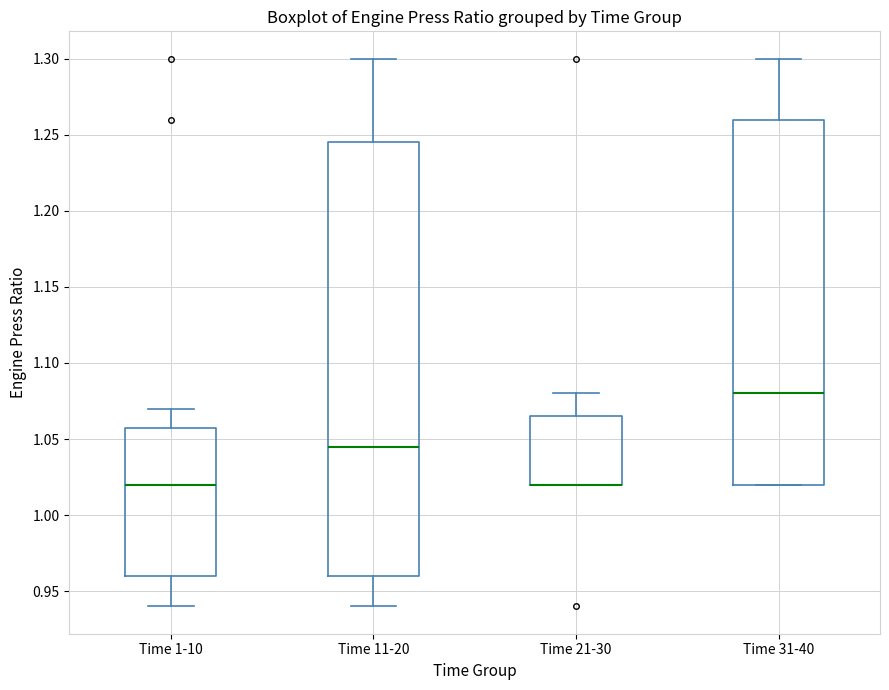

Which box is the tallest, from its lower edge to its upper edge?

Time 11-20